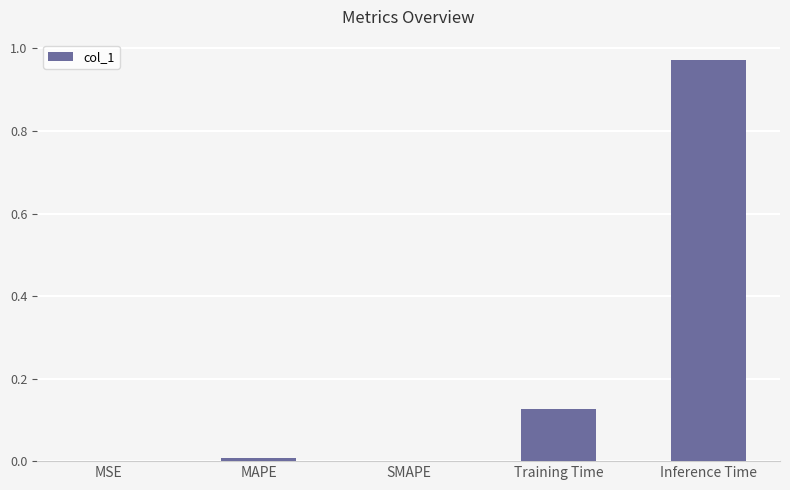

How many data points does each series have?

5